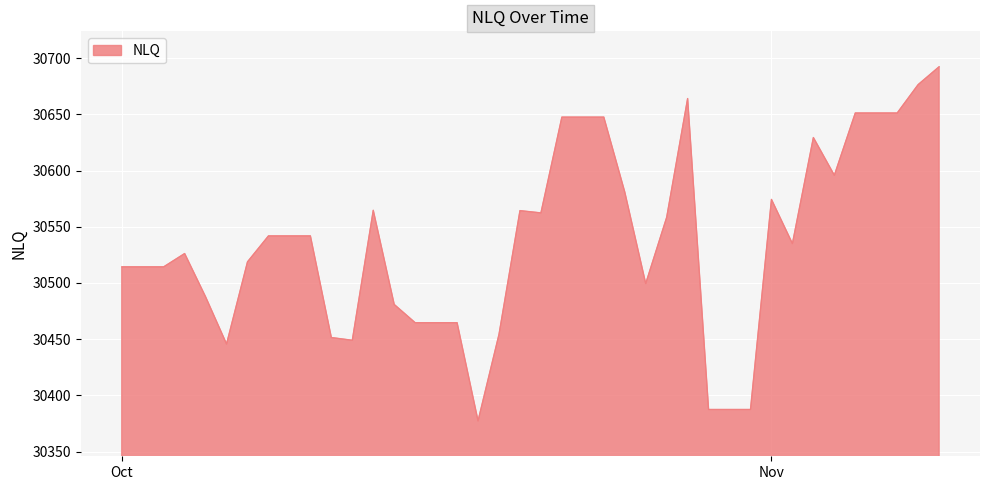

True or false: the data has more than 2 interior local peaks.

True